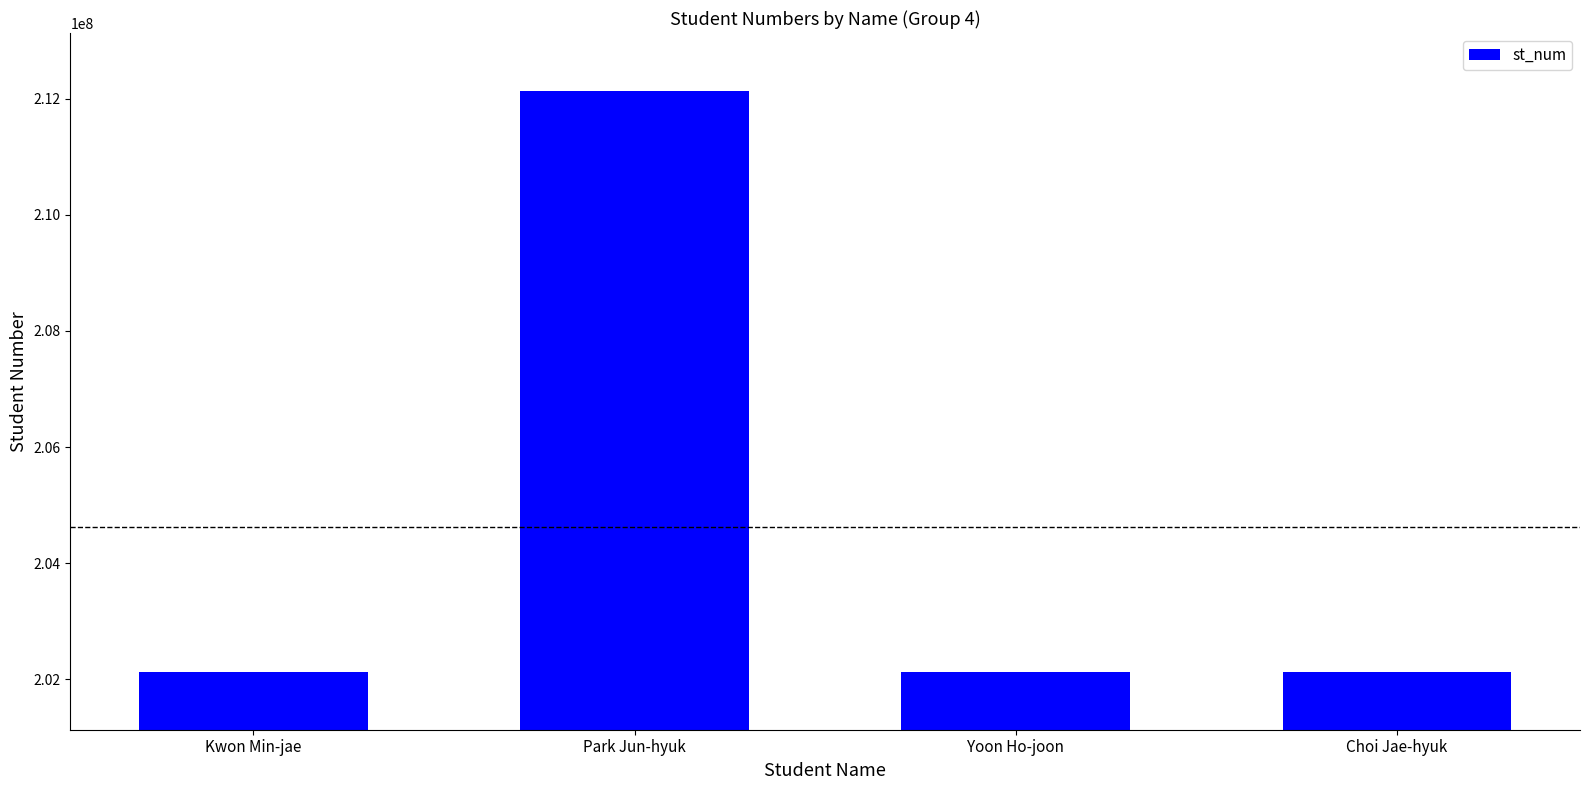

Are the bars grouped side by side (vs. stacked)?

No